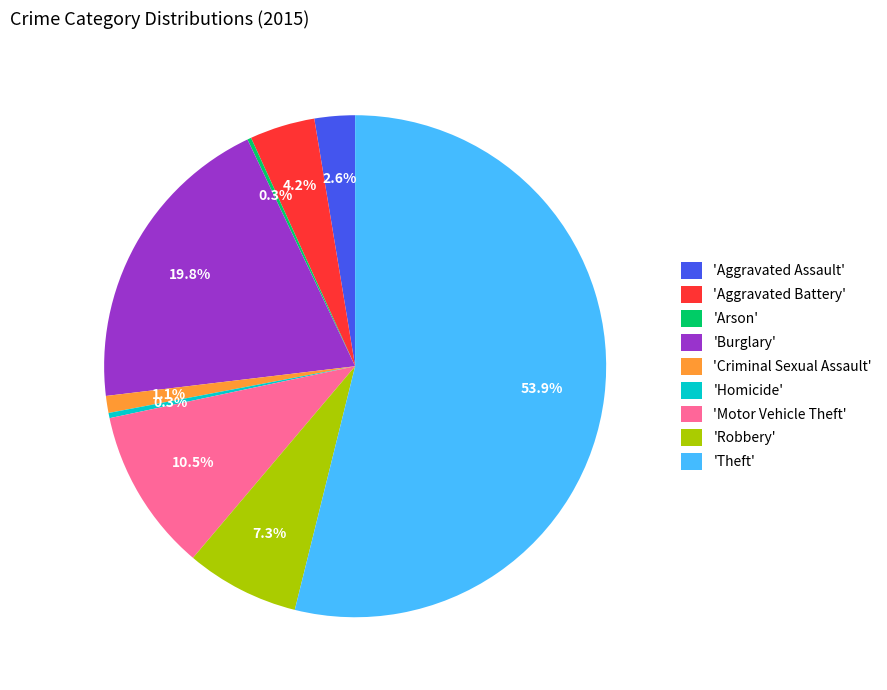

What is the majority slice?

'Theft'